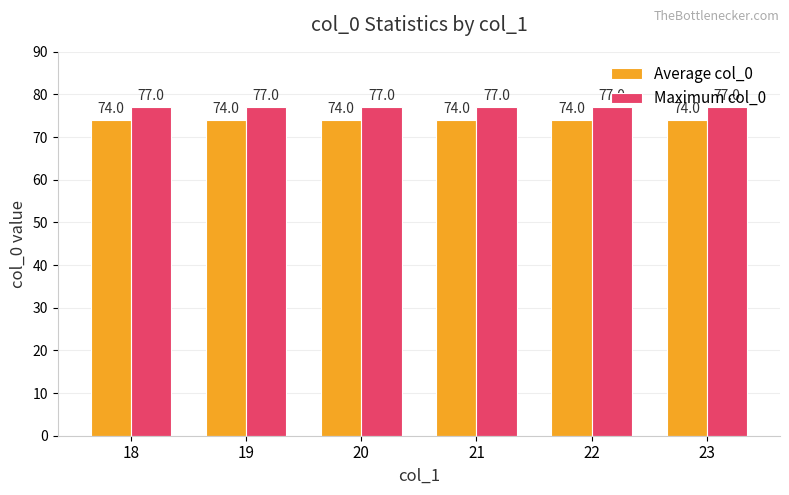

Reading right to left, what are all the values shown in this chart?

Average col_0: 23=74	22=74	21=74	20=74	19=74	18=74
Maximum col_0: 23=77	22=77	21=77	20=77	19=77	18=77